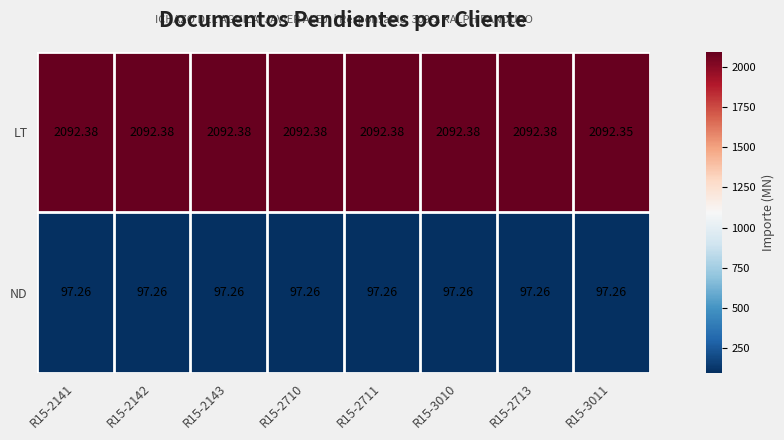

Is the value of LT at R15-2143 greater than the value of ND at R15-2710?

Yes